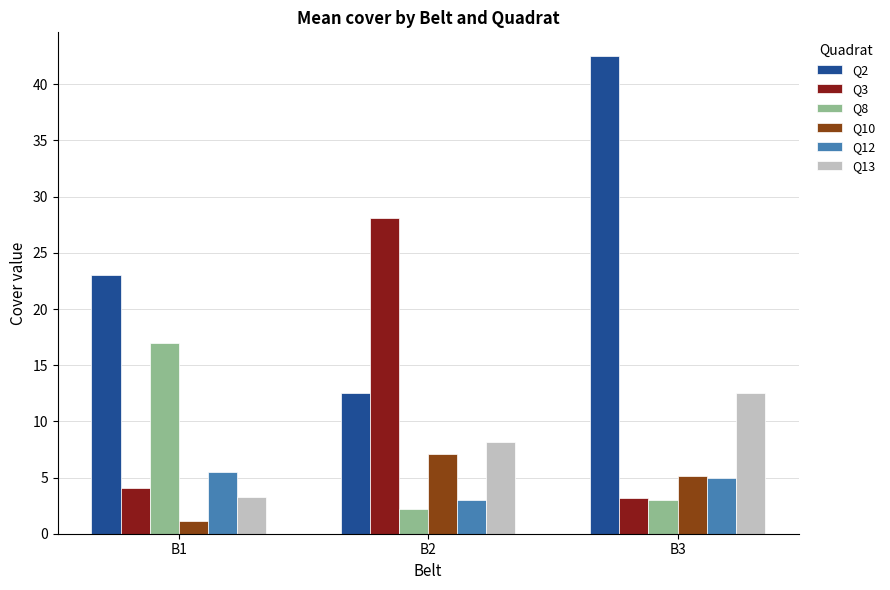

At how many categories does at least one series exceed 41?

1